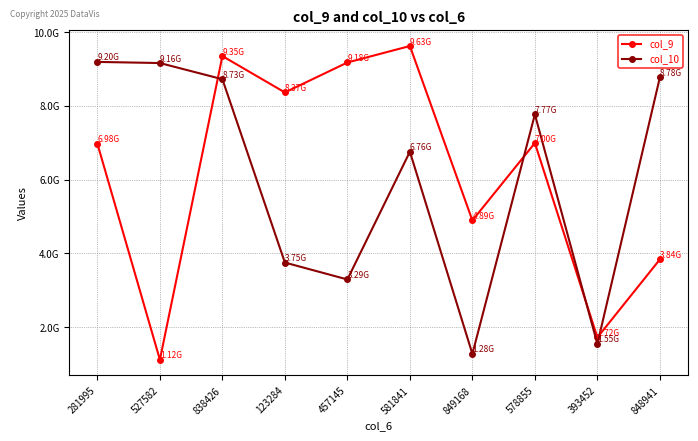

Does the chart have visible grid lines?

Yes